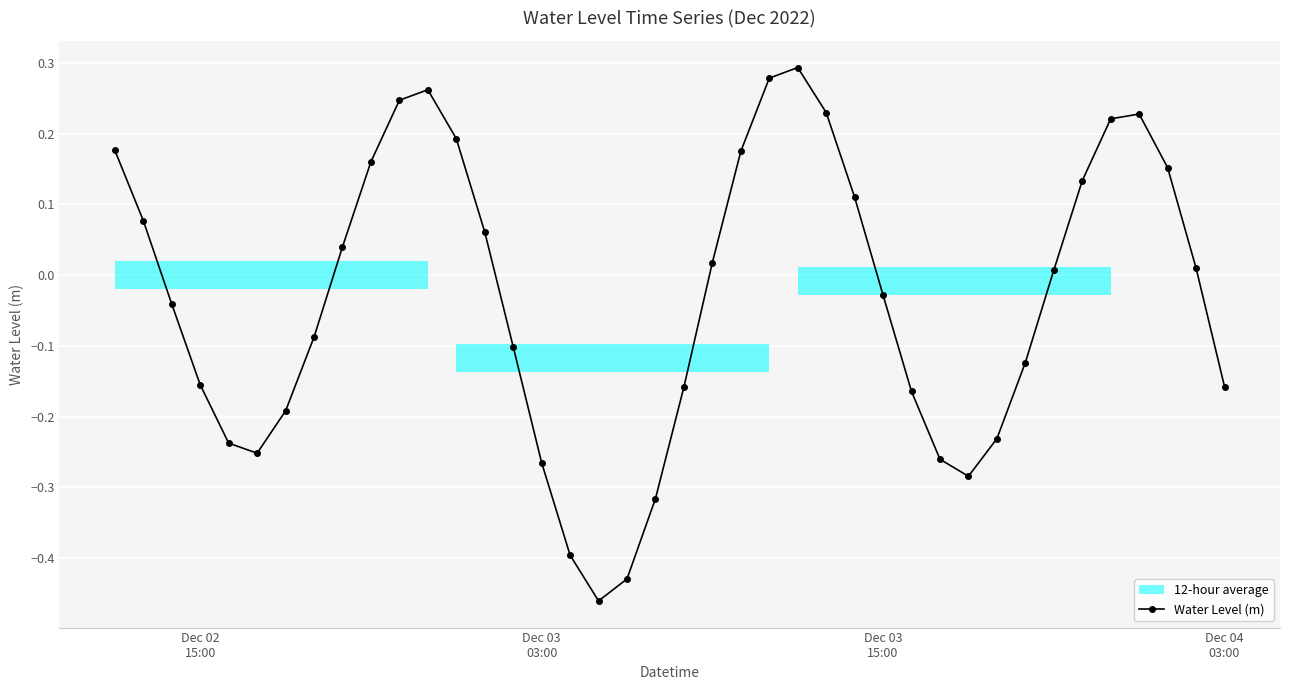

What is the value of the 13th point from the left?

0.2